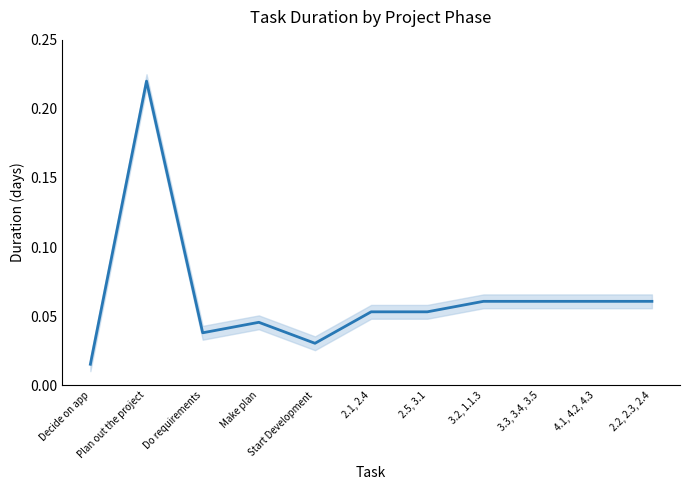

What is the sum of the values at 2.1, 2.4 and Start Development?

0.1